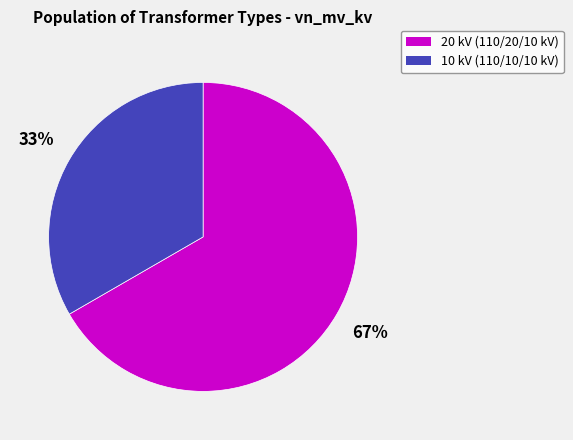

To the nearest percent, what is the average slice percentage?

50%